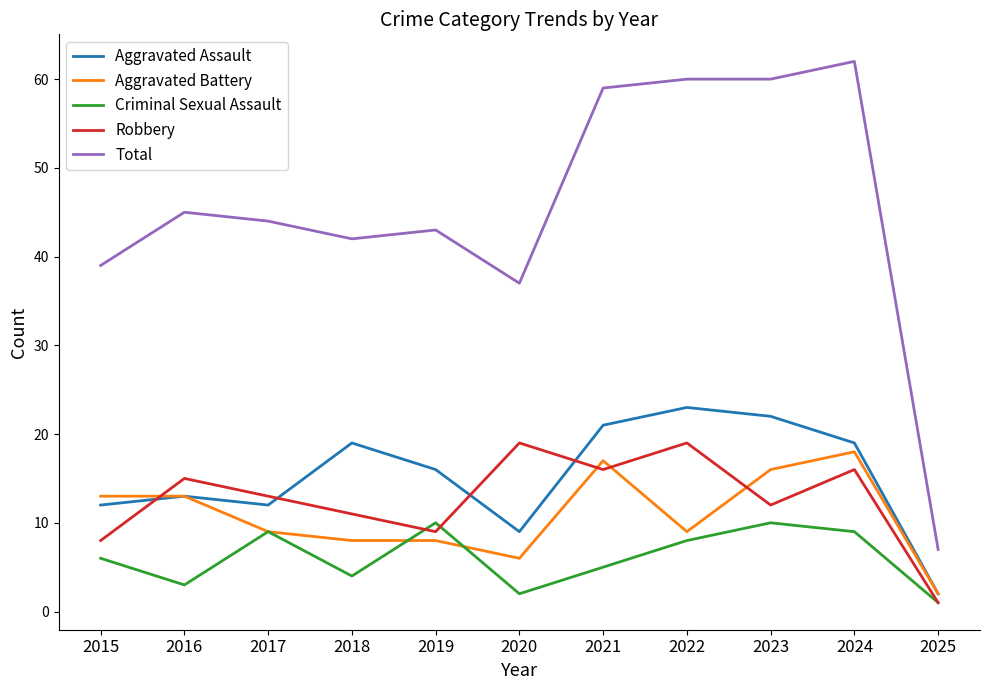

At which label does Total reach its peak?

2024